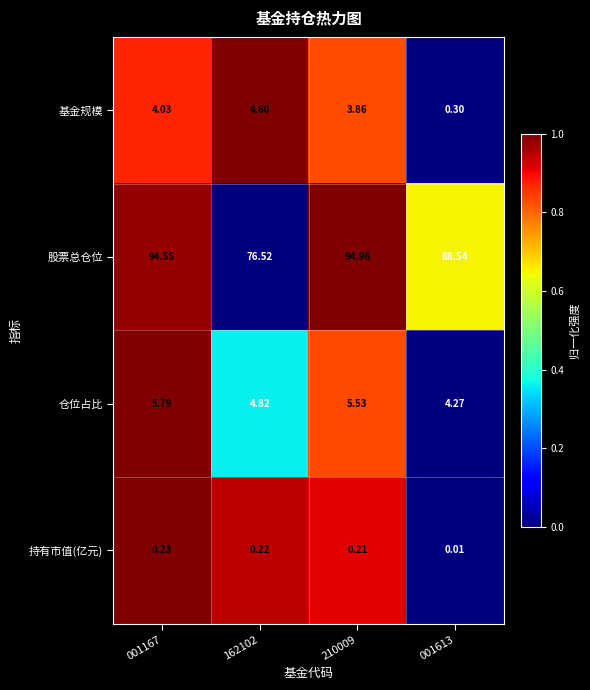

Rank the series at 001167 from lowest to highest value.

持有市值(亿元), 基金规模, 仓位占比, 股票总仓位